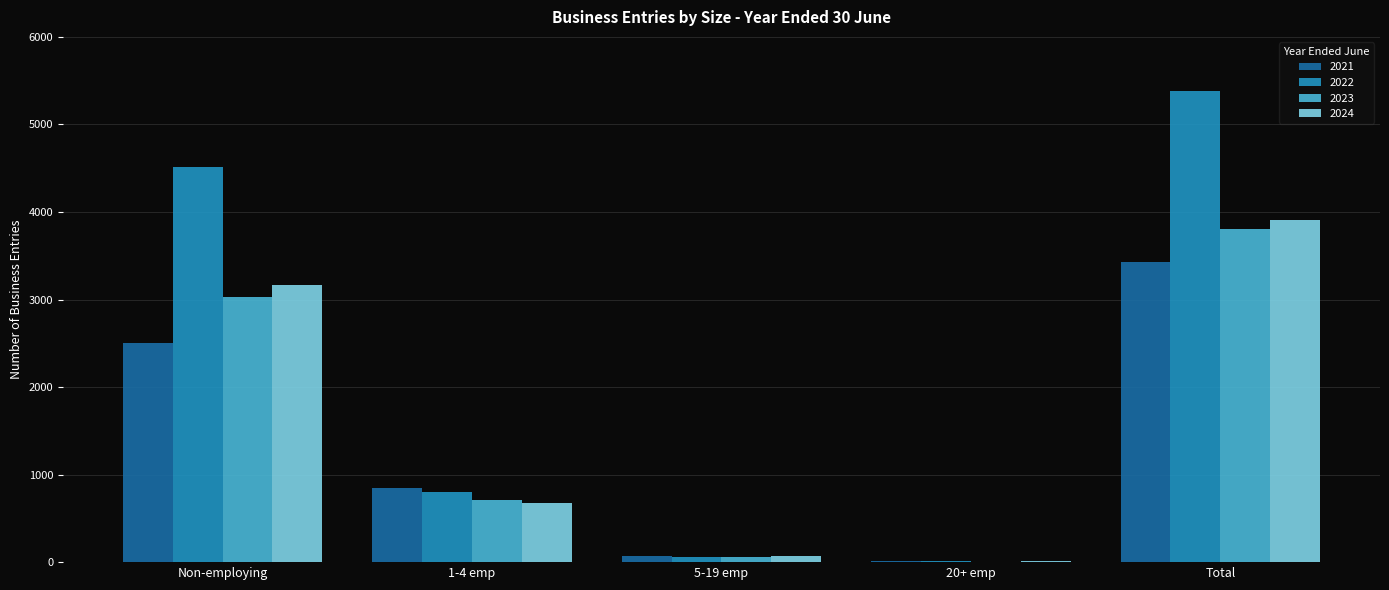

The value of 2024 at Non-employing is 3168. True or false?

True